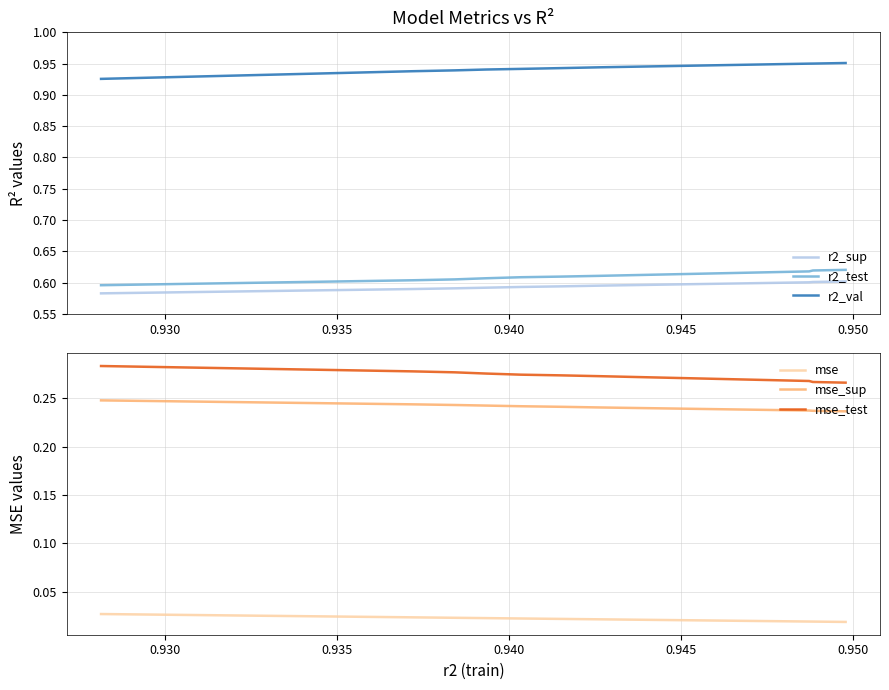

Which series has the widest spread of values?

r2_val